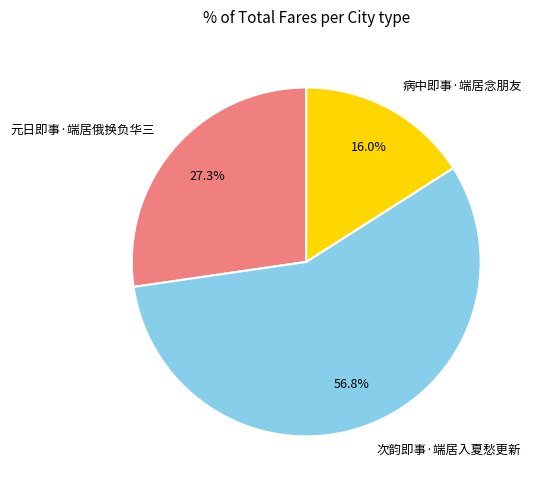

Count the number of slices in the pie.

3